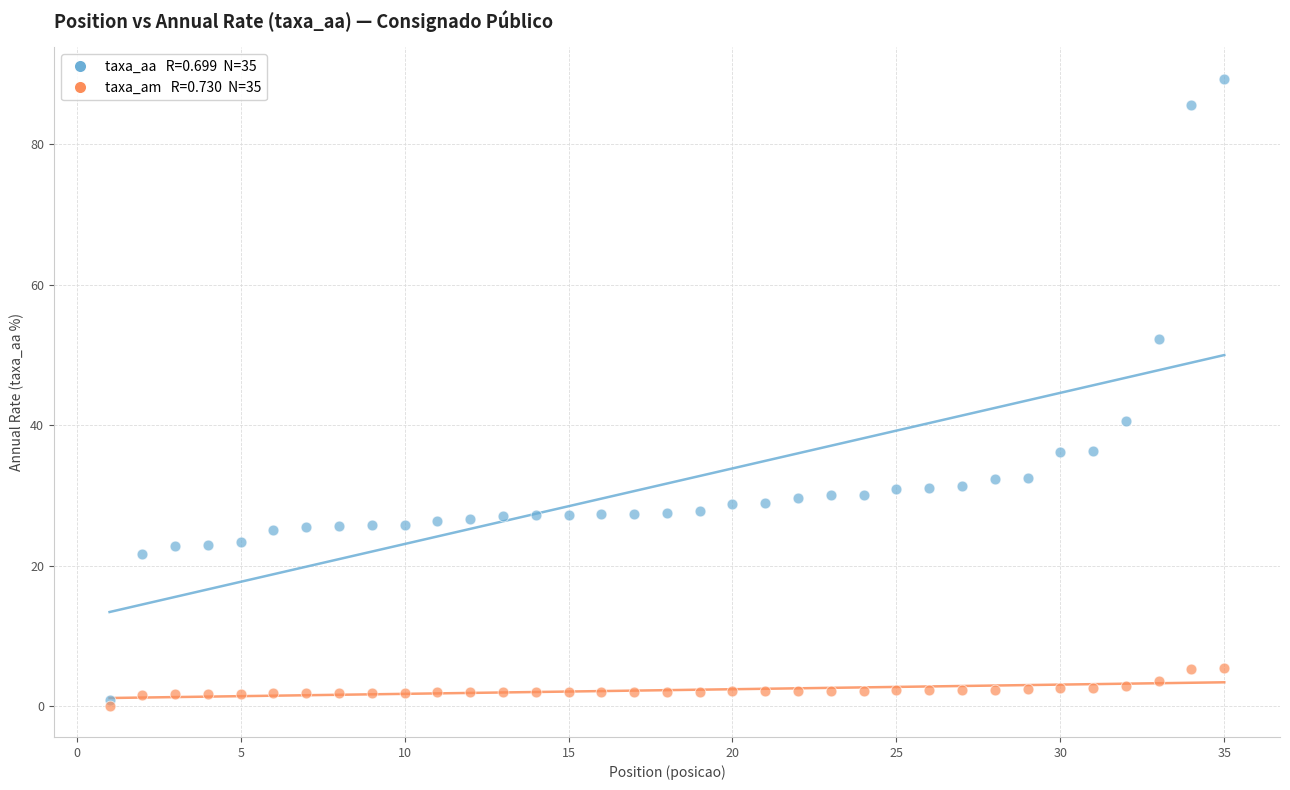

Across all series, what Y value is closest to 44?

40.6